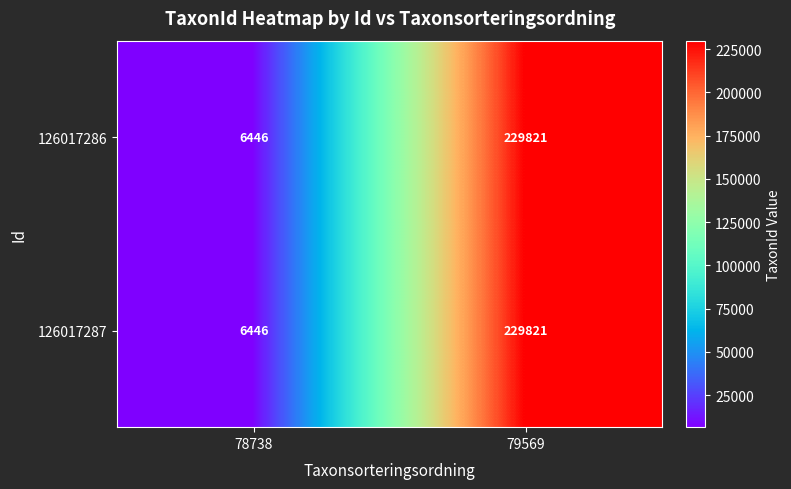

The 126017287 series shows 394399 at 79569. True or false?

False